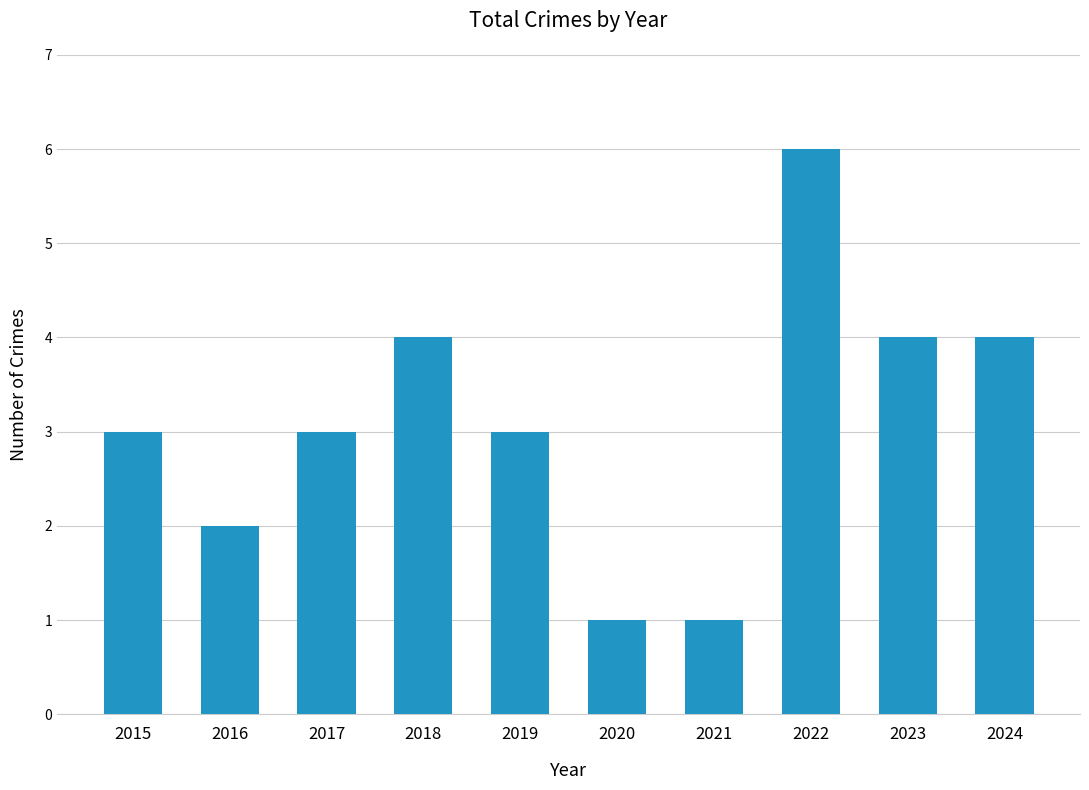

What is the greatest value displayed?

6